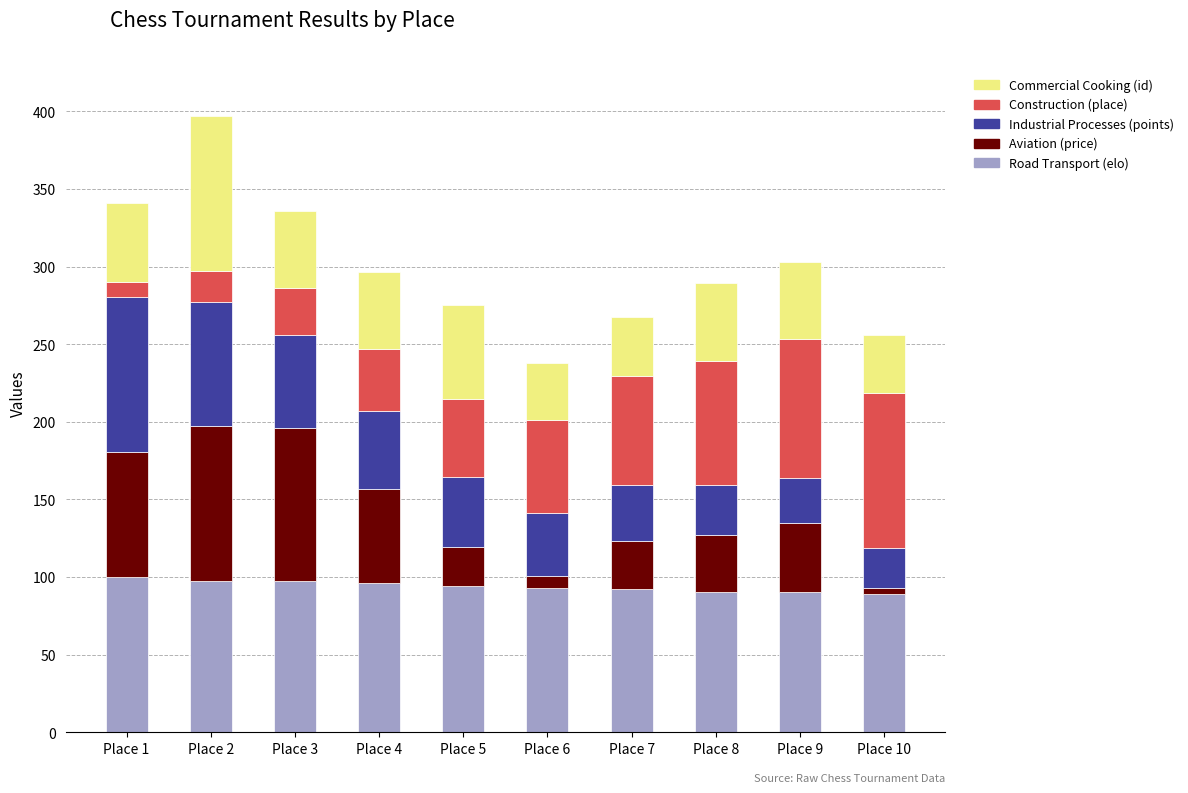

How many categories are shown in the chart?

10